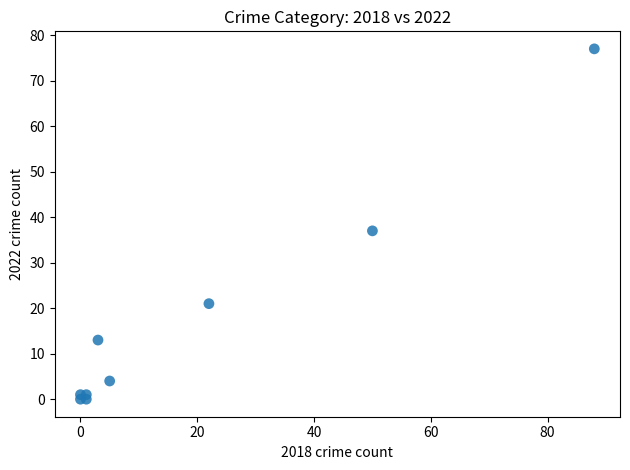

What Y value in the scatter plot is closest to 38?

37